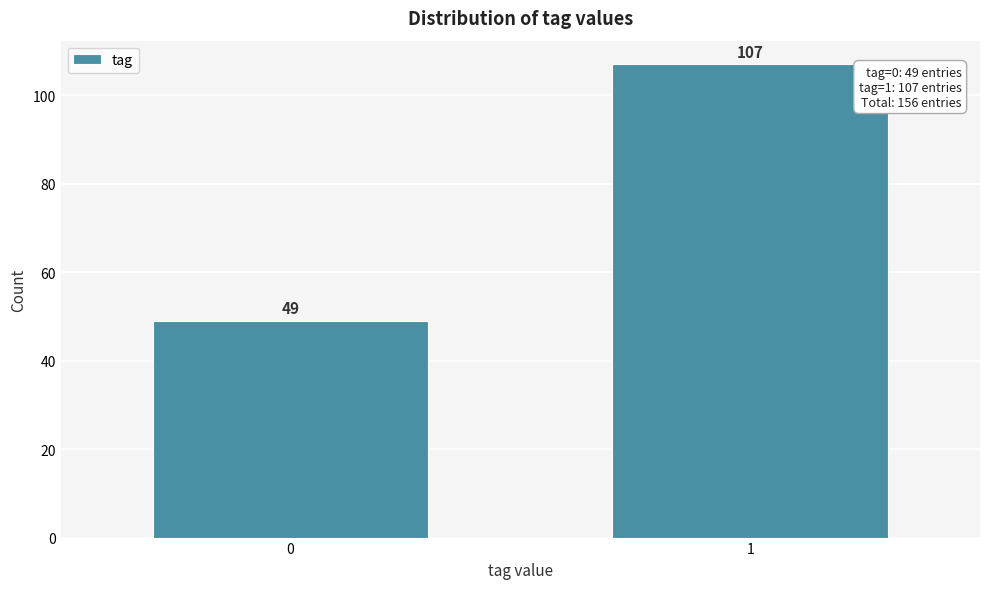

Reading left to right, what are all the values shown in this chart?

0=49	1=107